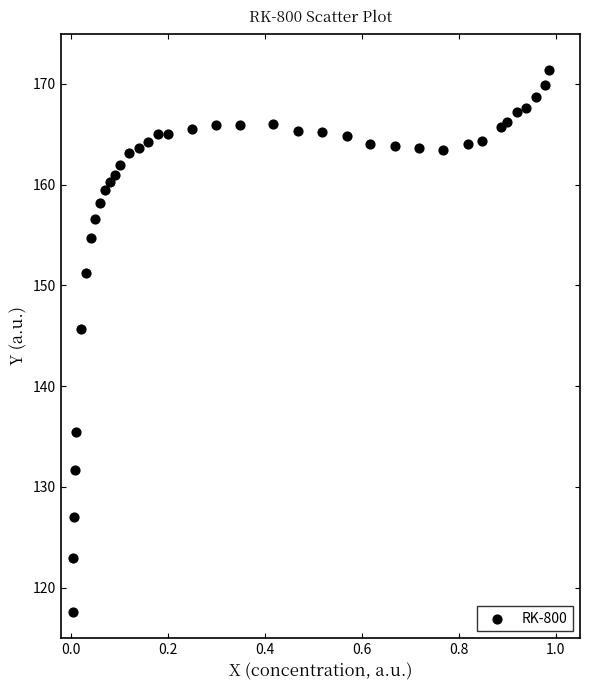

What Y value in the scatter plot is closest to 144?

145.7